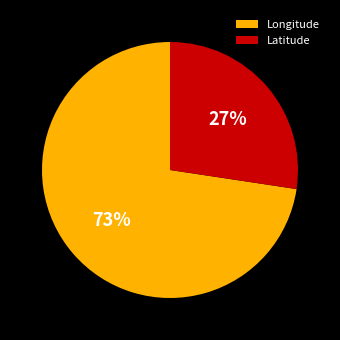

Does Latitude account for over 50% of the chart?

No